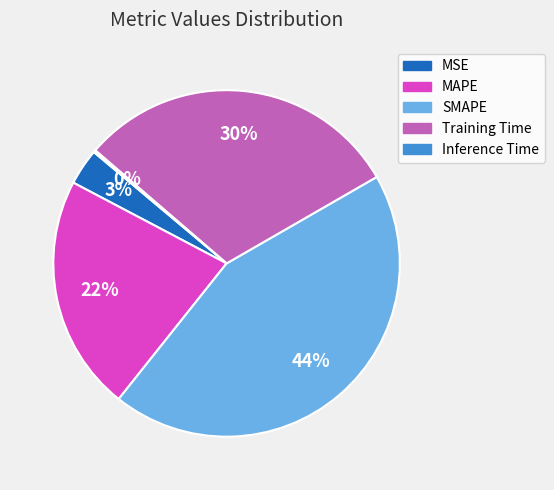

Which category has the biggest portion of the pie?

SMAPE